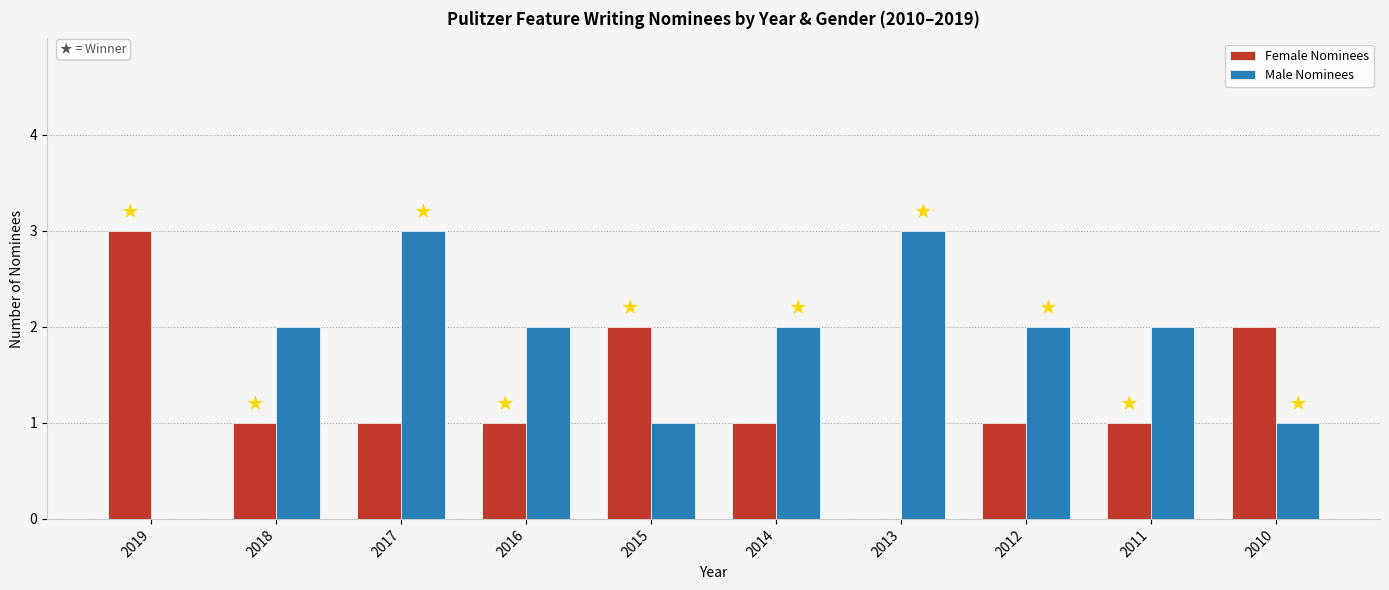

What is the difference between the Female Nominees values at 2016 and 2010?

1